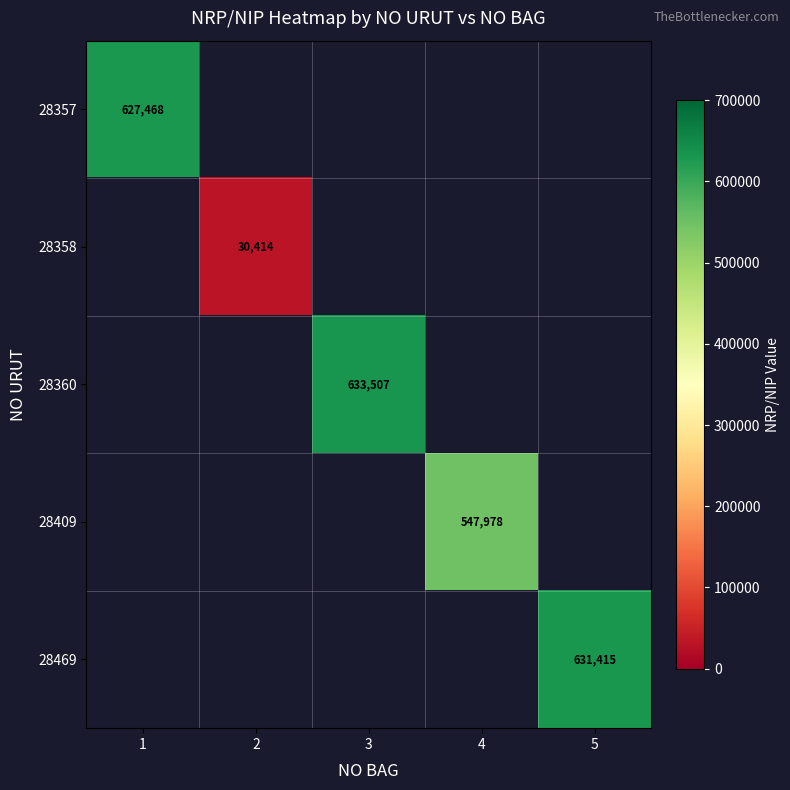

How many categories are shown in the chart?

5